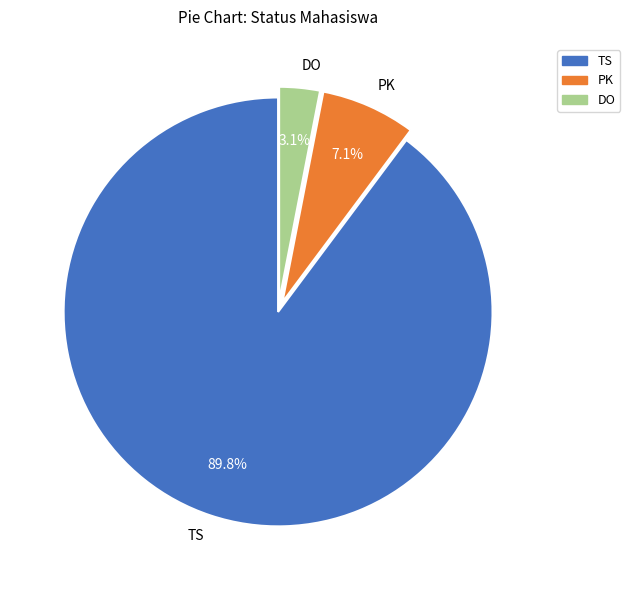

Is there any slice that represents more than half of the pie?

Yes